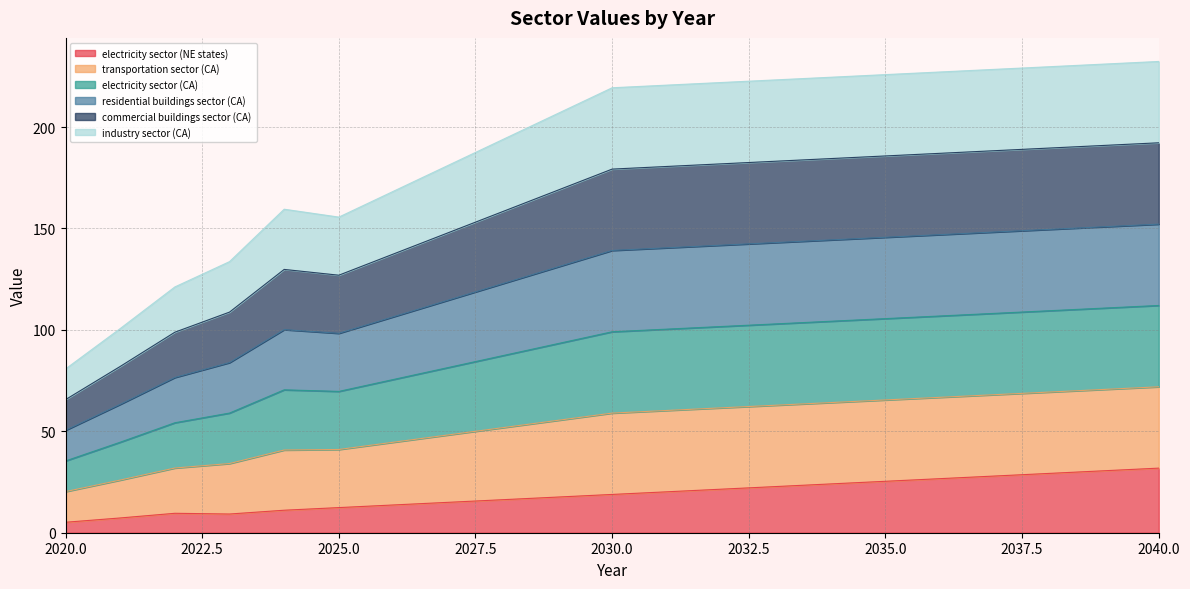

Does the chart display data point markers on the line(s)?

No